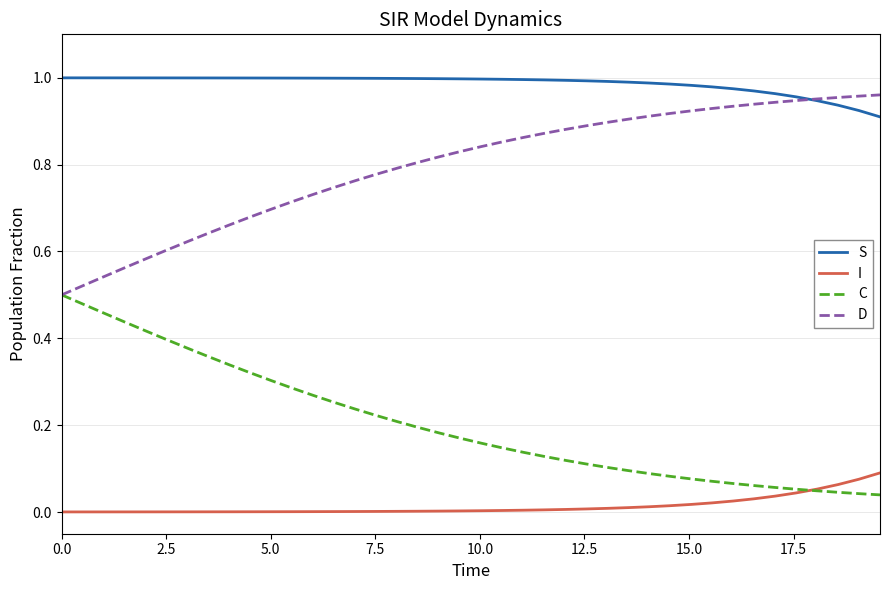

List the series in order of their overall mean, lowest first.

I, C, D, S